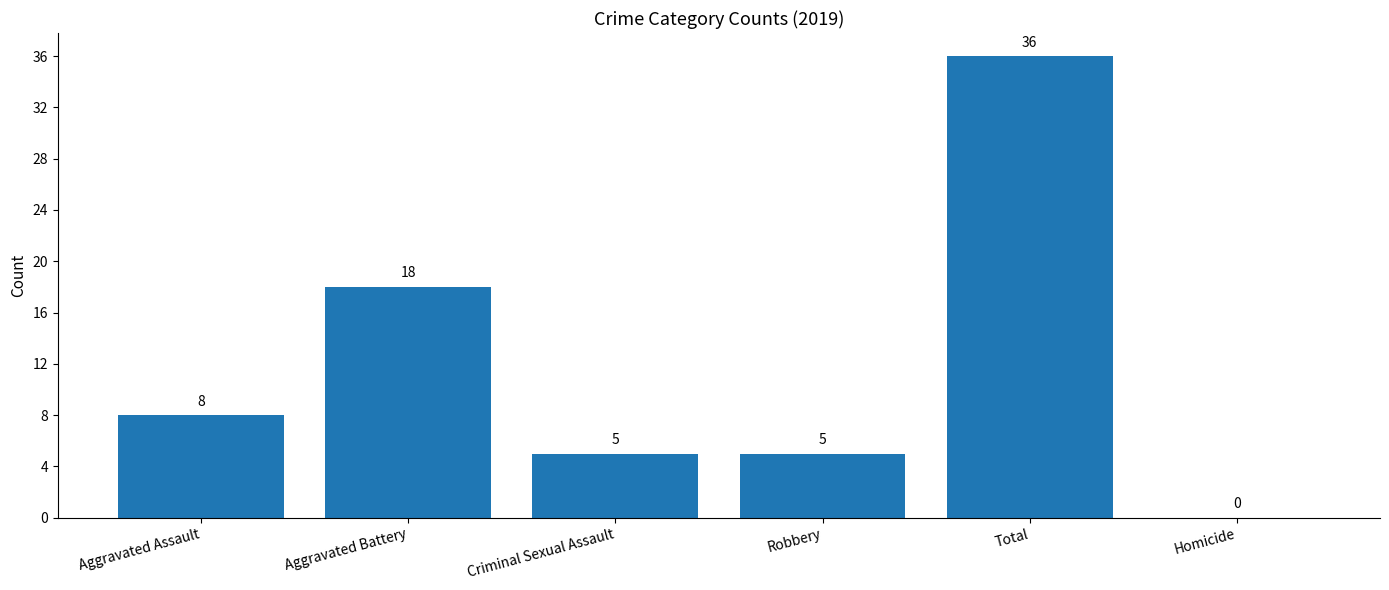

Which has a higher value, Aggravated Battery or Homicide?

Aggravated Battery